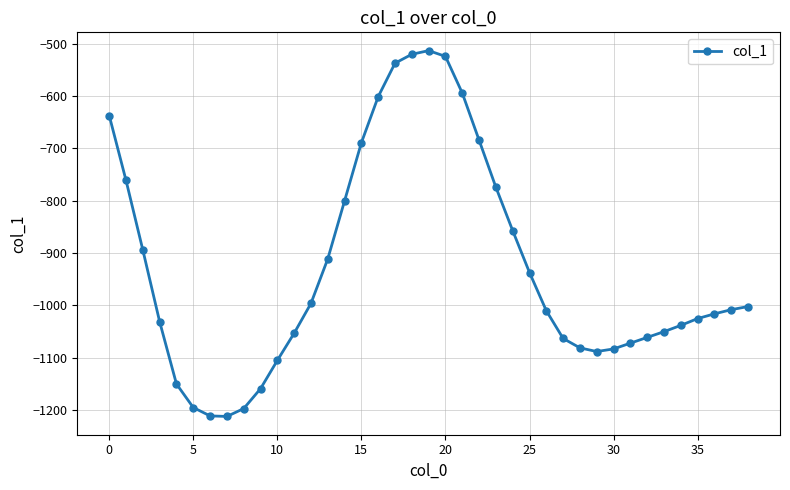

What is the minimum value shown in the chart?

-1212